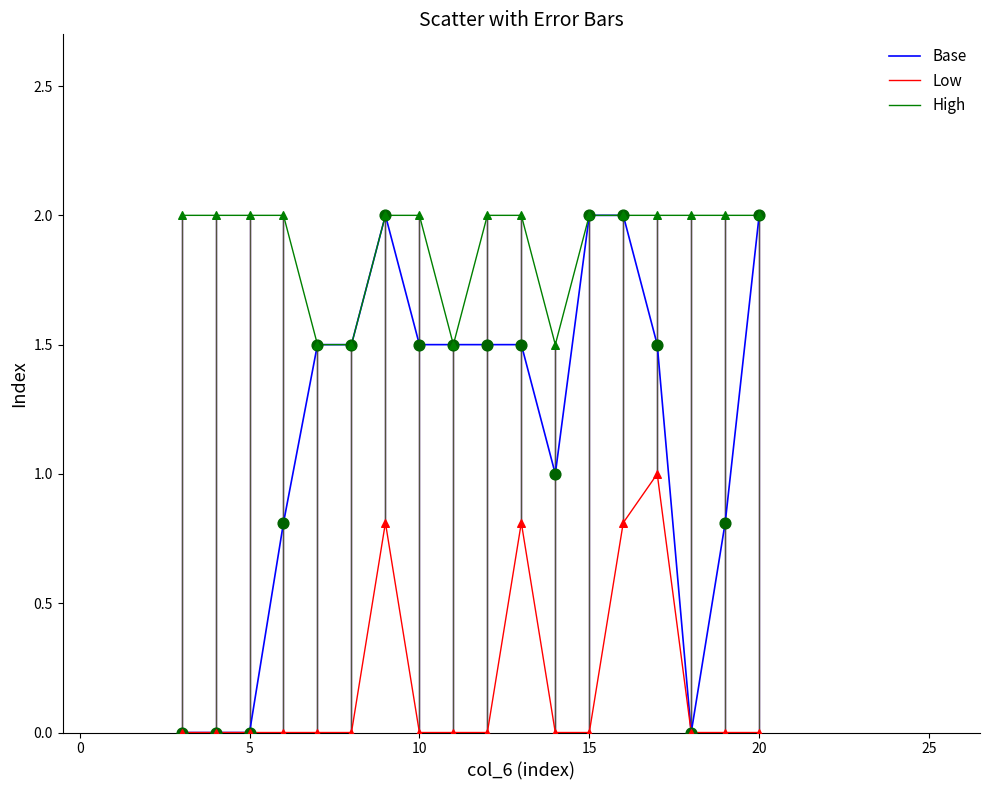

Which series has the largest total across all categories?

High